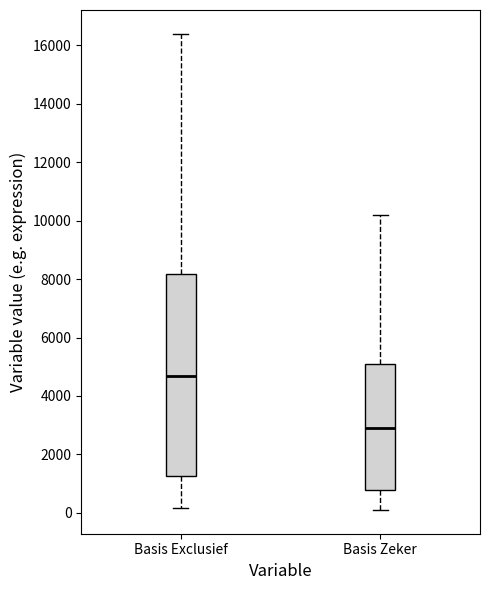

Which box is the tallest, from its lower edge to its upper edge?

Basis Exclusief